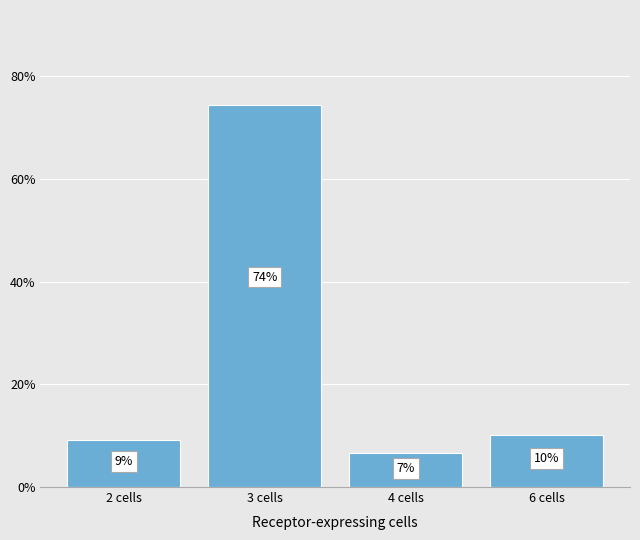

Does the chart contain any negative values?

No